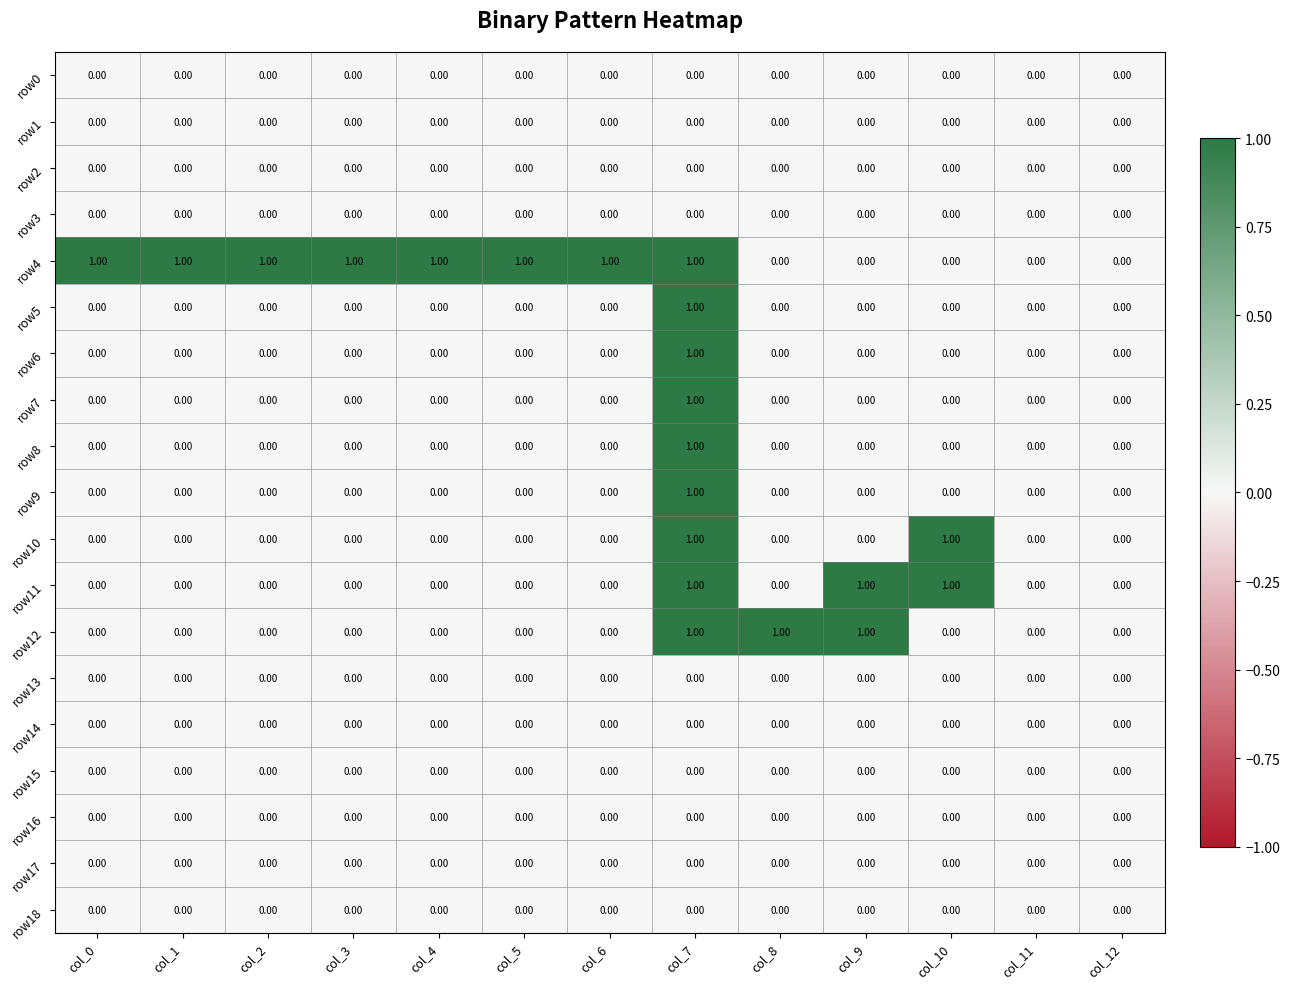

What is the difference between the highest and lowest values at col_7?

1